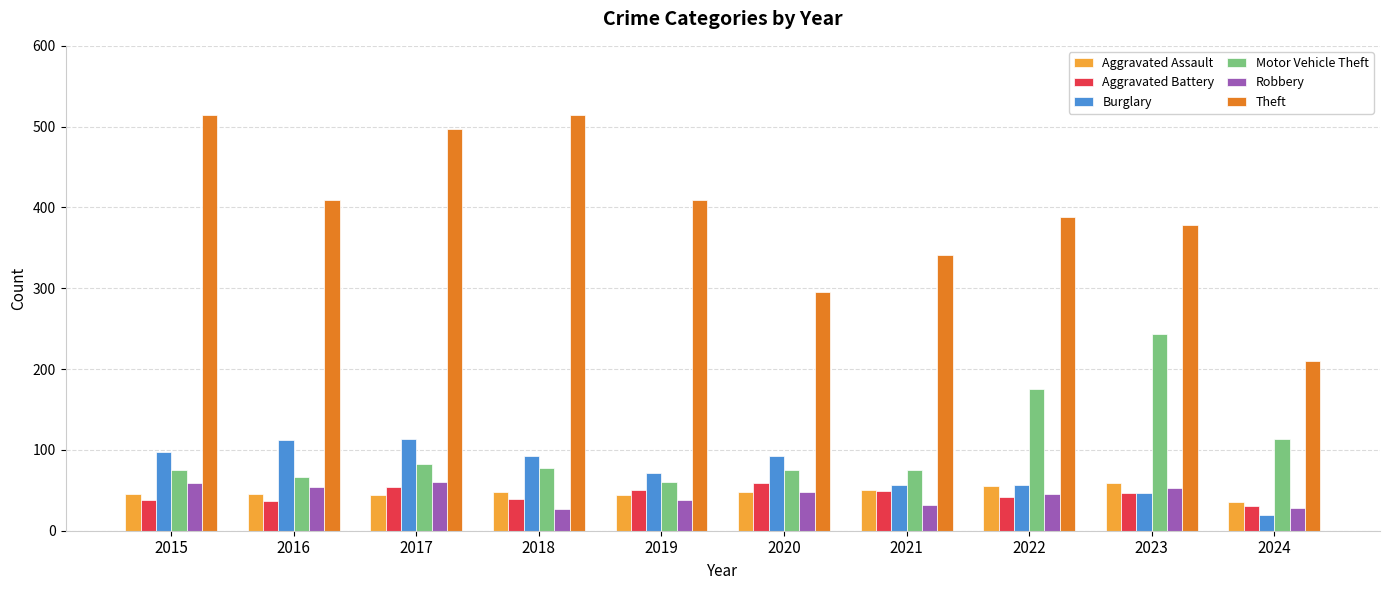

What is the difference between the Theft values at 2024 and 2015?

305